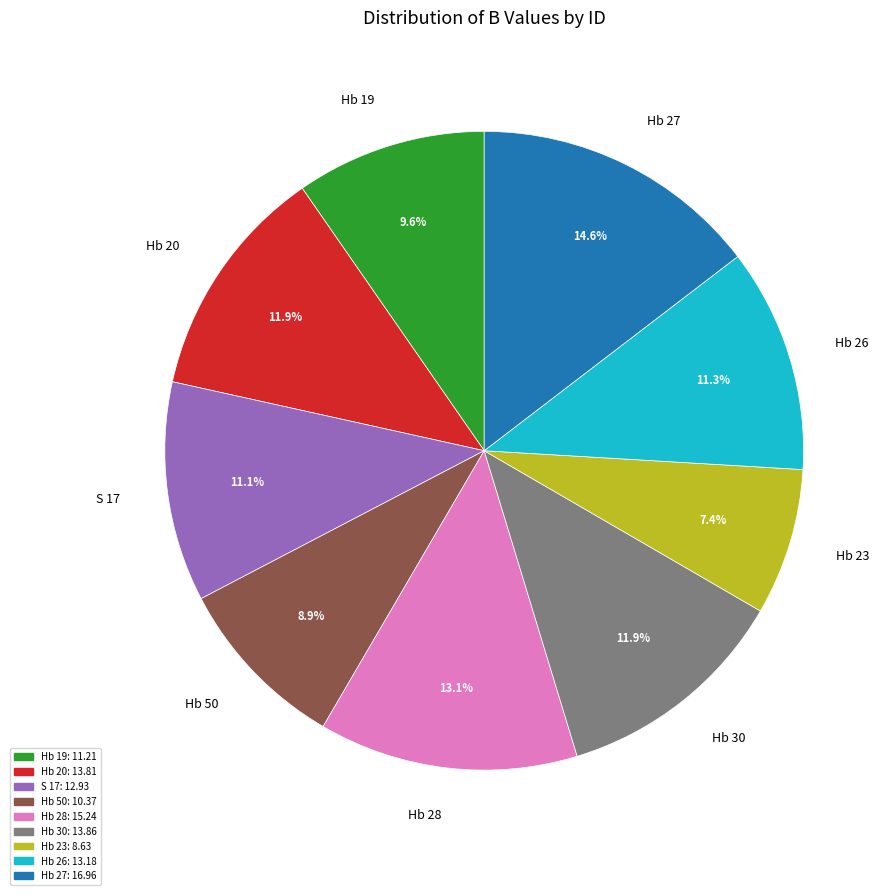

To the nearest percent, what is the average slice percentage?

11%